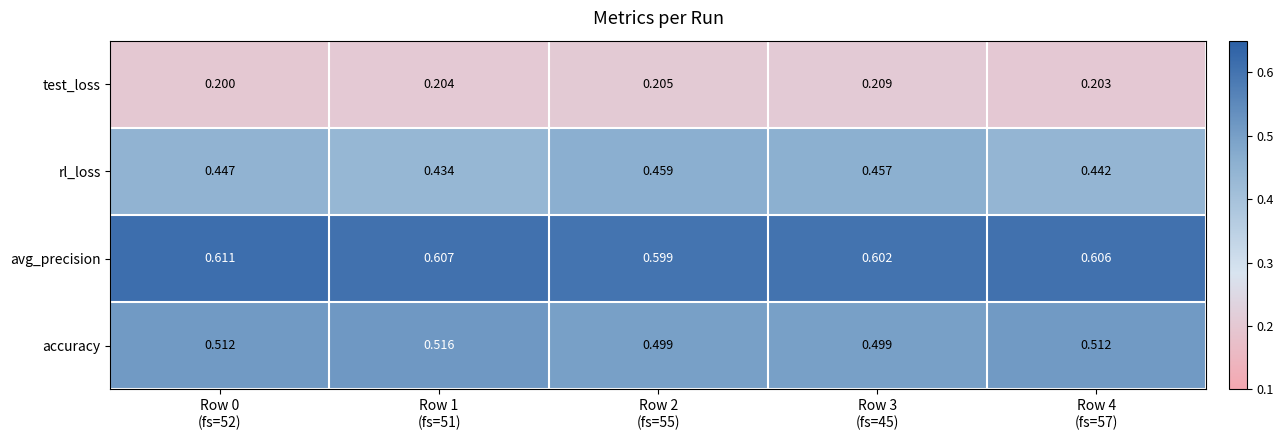

Which series has the largest range (max minus min)?

rl_loss